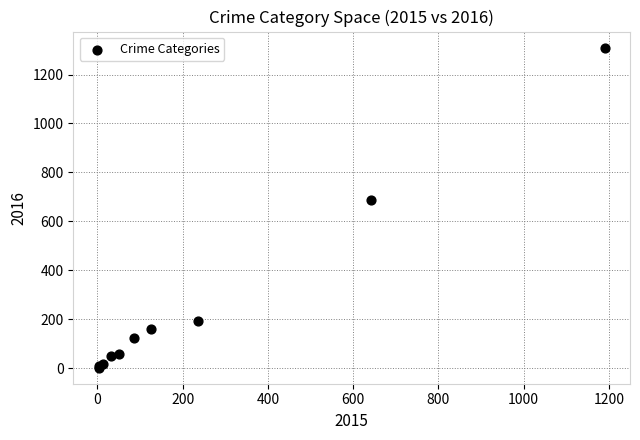

What Y value in the scatter plot is closest to 656?

689